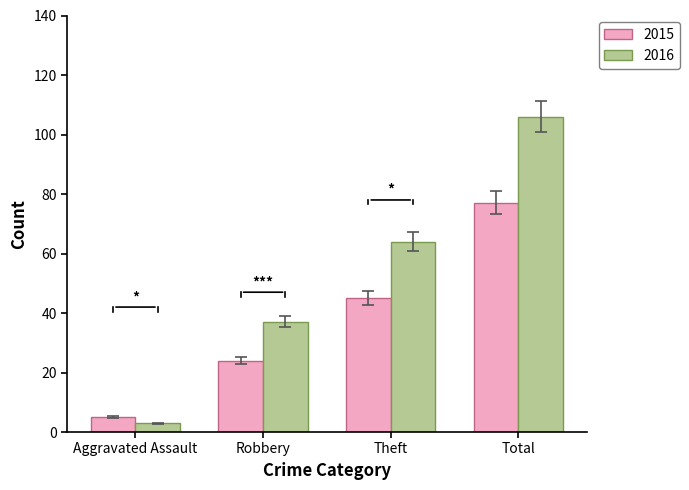

At which category is the sum across all series the highest?

Total